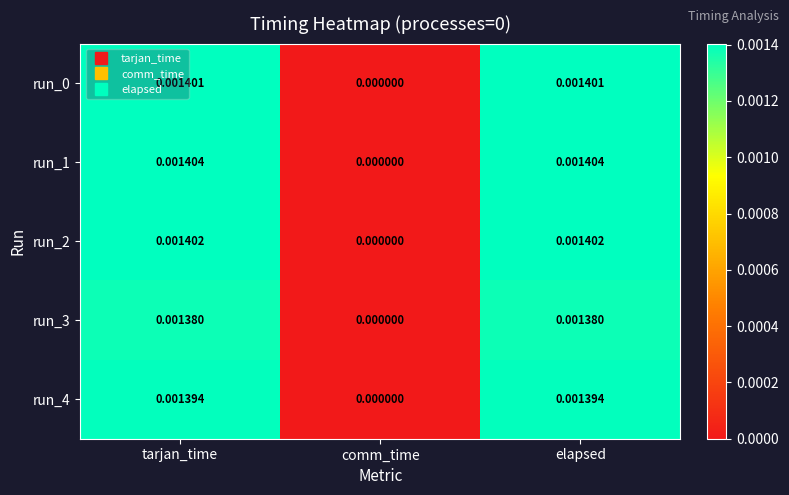

Is the value of run_4 at elapsed greater than the value of run_1 at elapsed?

No